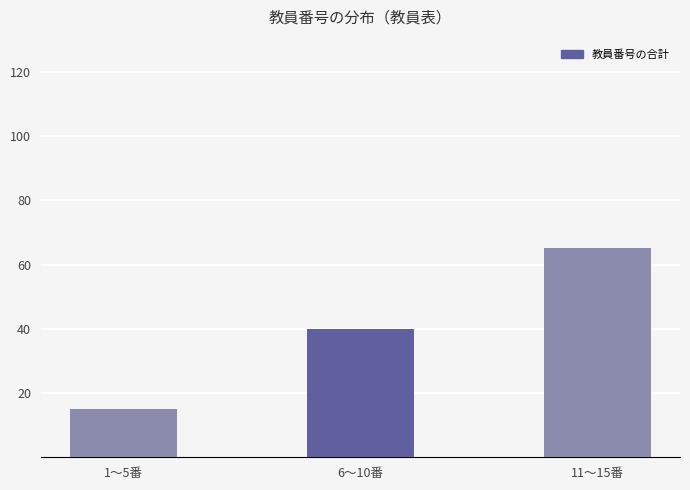

Reading right to left, extract all data points from this chart.

65	40	15